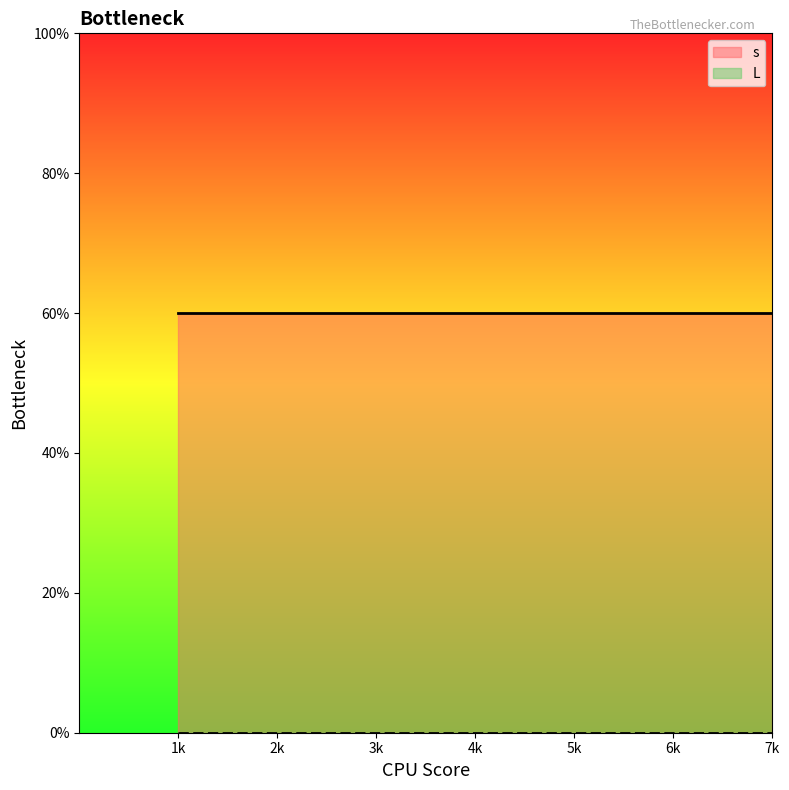

How many lines are shown in the chart?

2